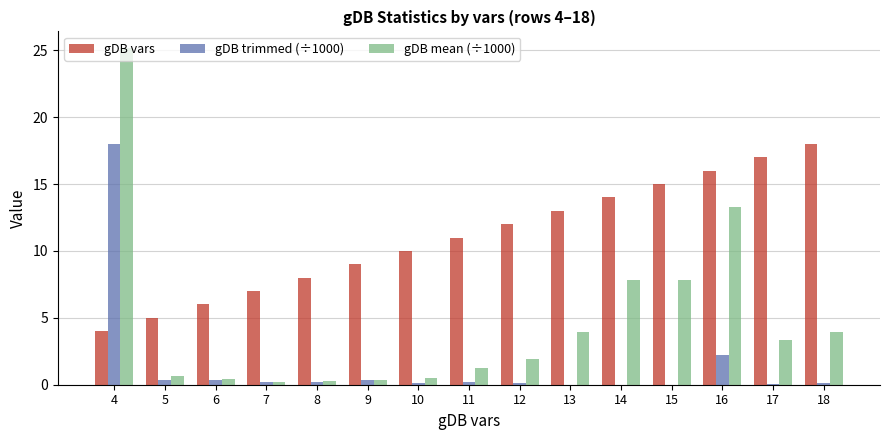

Between 13 and 17, which series saw the biggest shift?

gDB vars